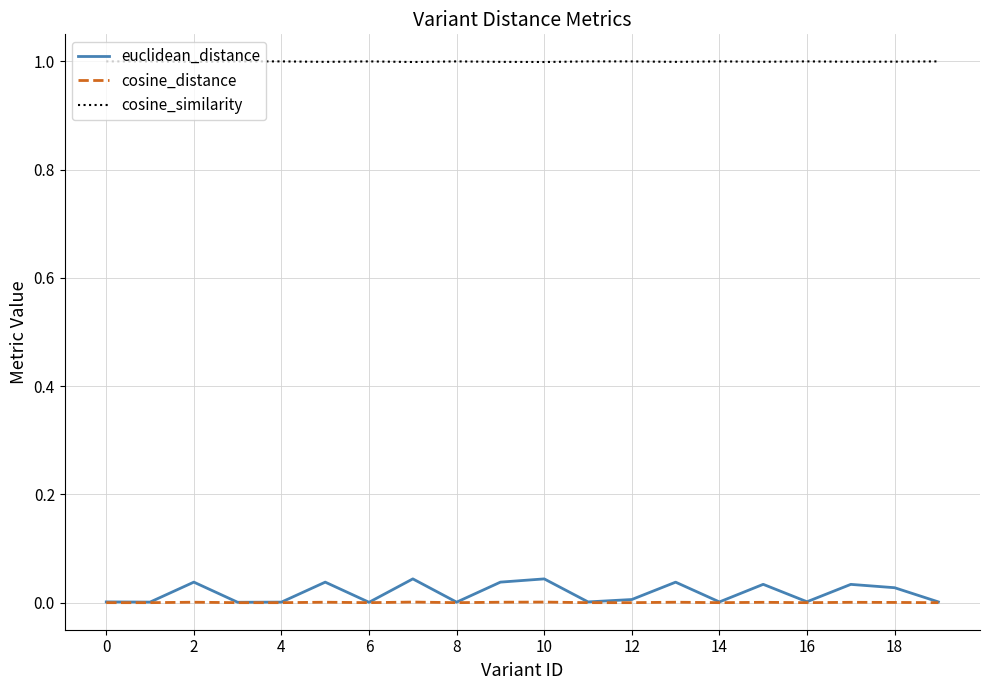

Which series has the largest total across all categories?

cosine_similarity